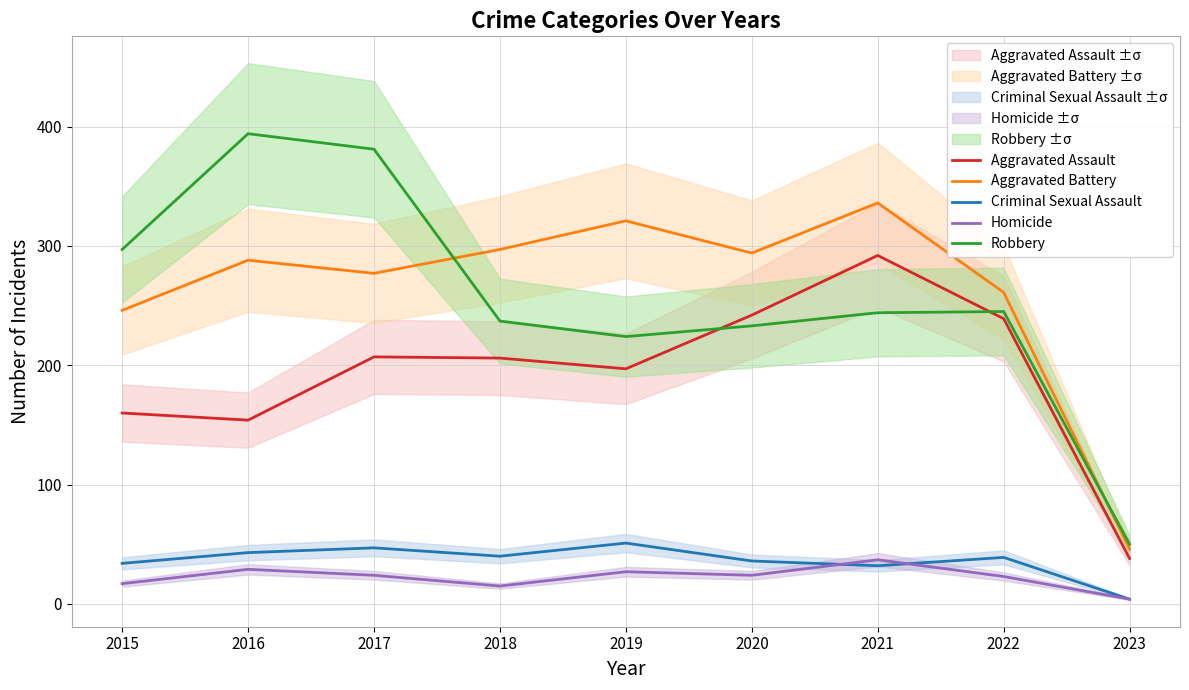

True or false: Aggravated Assault has a value of 345 at 2022.

False